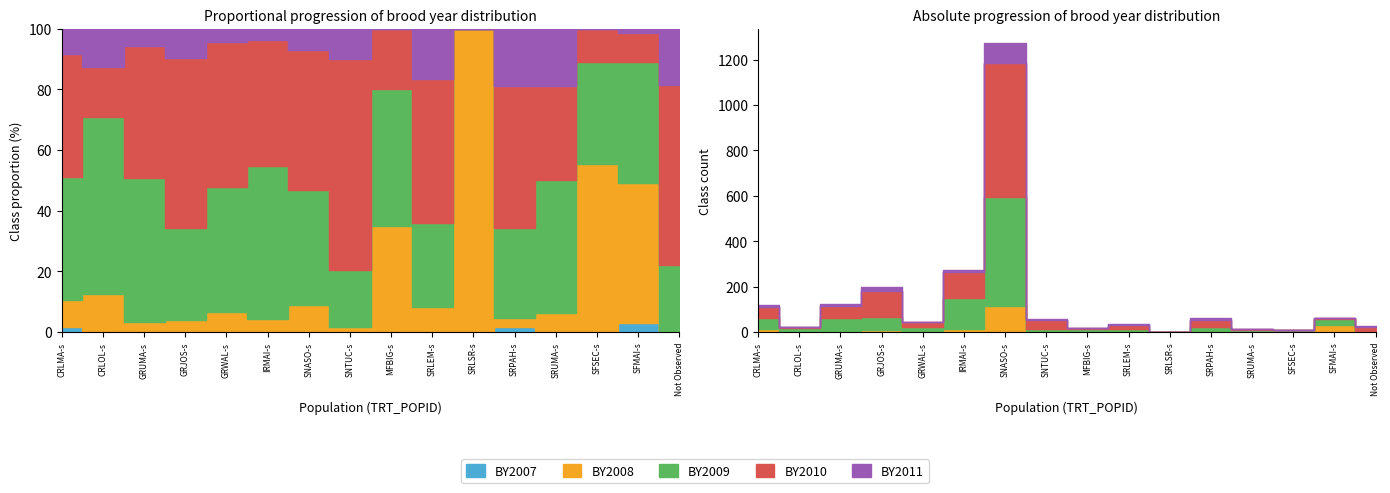

What value does the BY2008 series have at CRLOL-s?

3